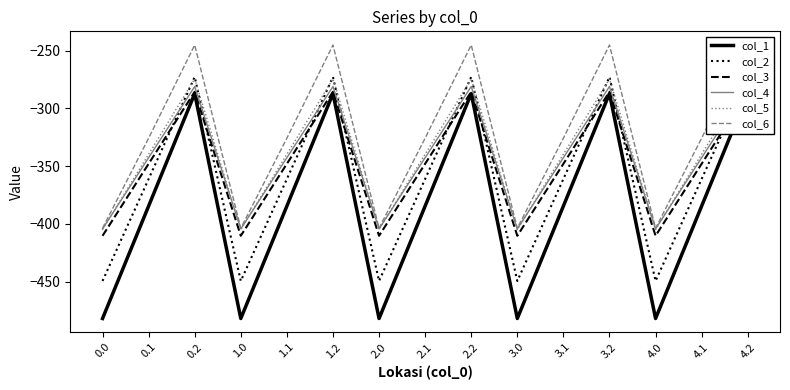

What is the average value of the col_1 series?

-384.6